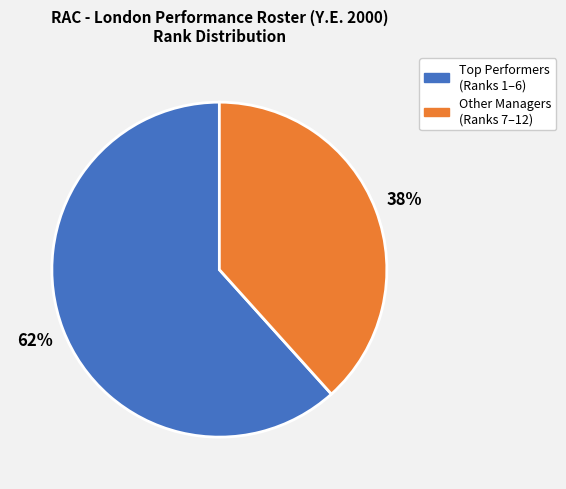

Is there a majority slice in this chart?

Yes